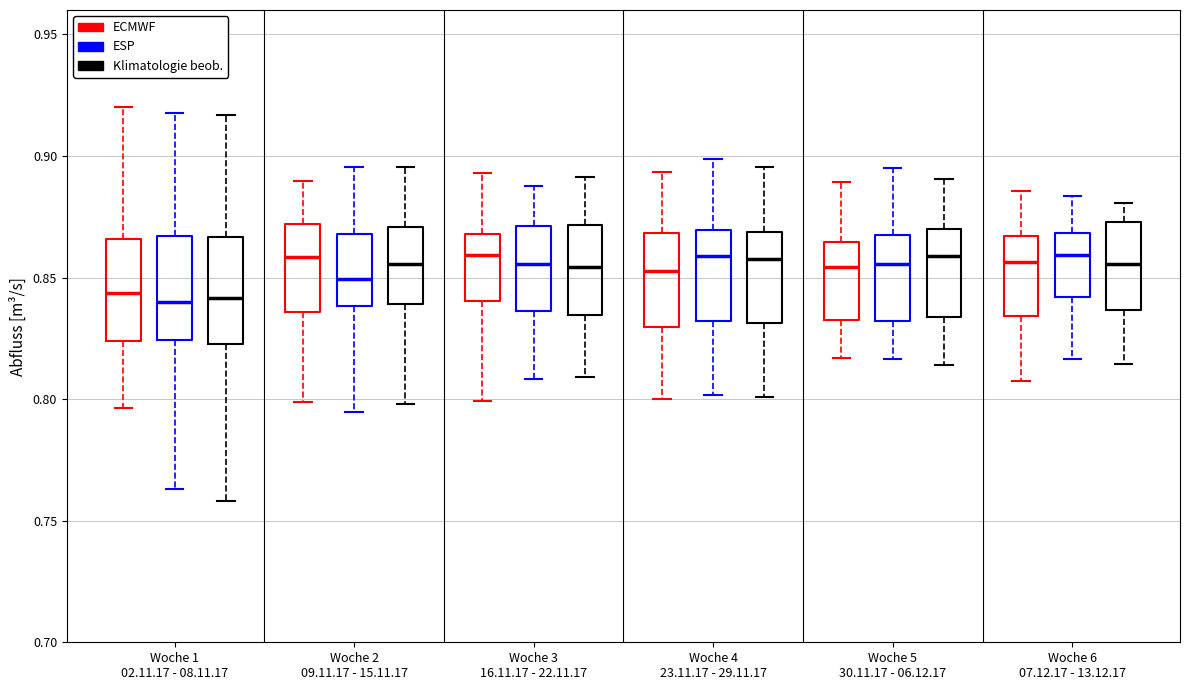

Where is the upper edge of the box for Woche 6 07.12.17 - 13.12.17 (Klimatologie beob.) on the y-axis? The values are not printed on the chart, so give them approximately, as read against the axis.

0.875